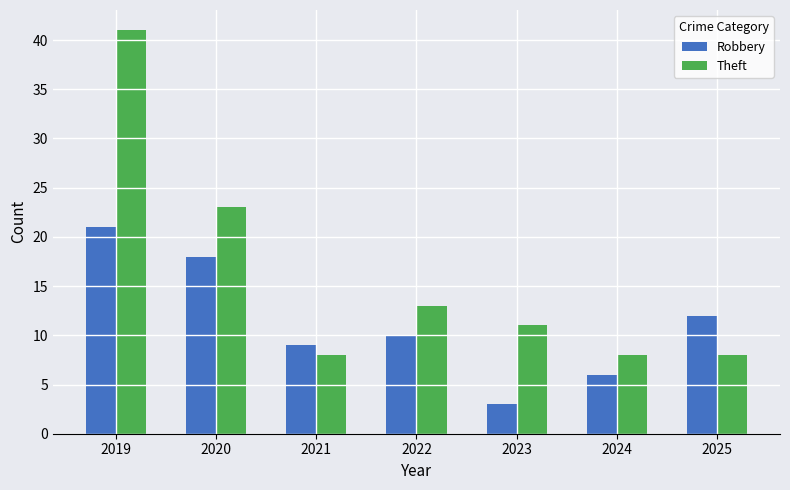

List the series in order of their peak value, highest first.

Theft, Robbery